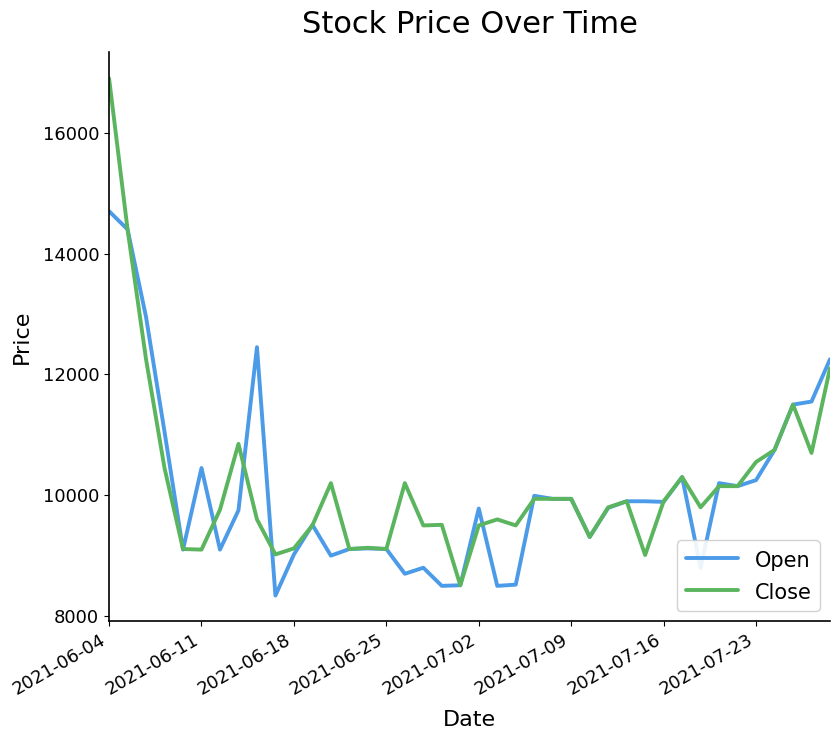

What is the highest value of the Close series?

16900